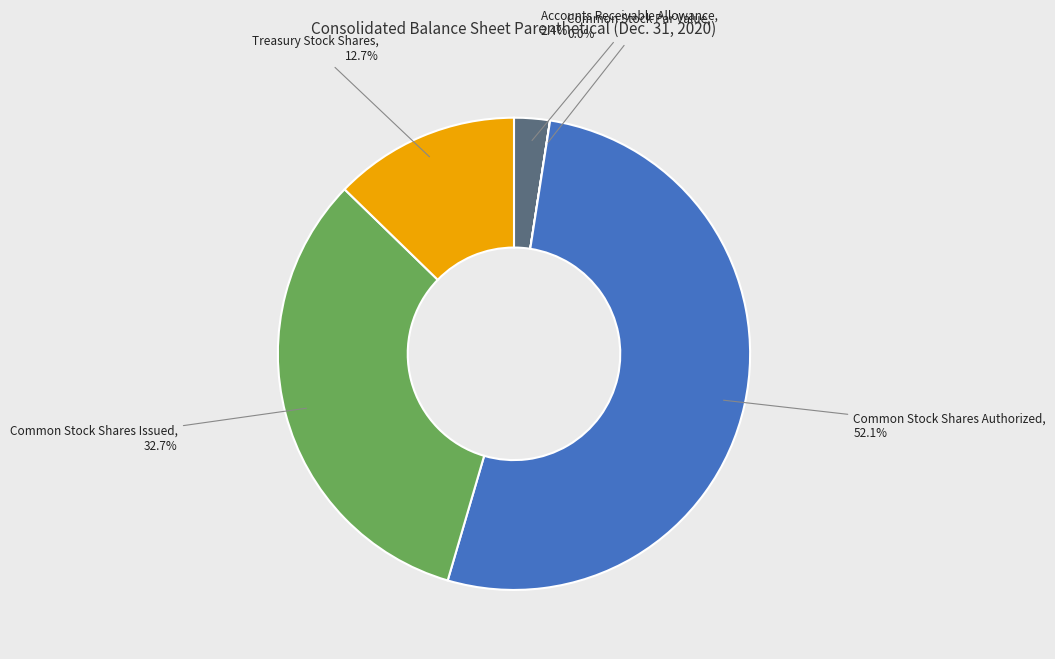

What percentage is NOT represented by Common Stock Shares Issued?

67.3%